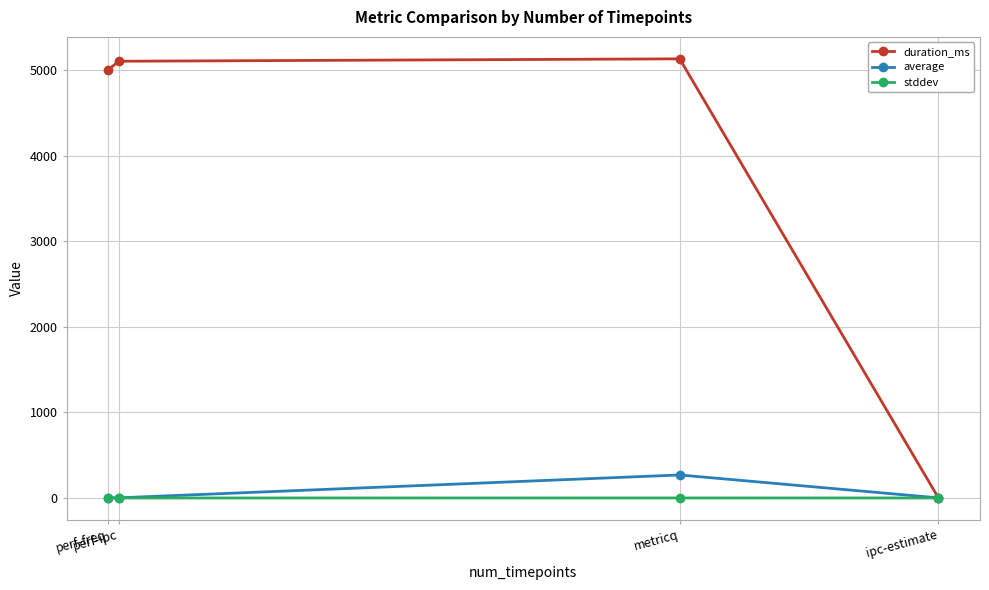

What is the maximum value for average?

268.8